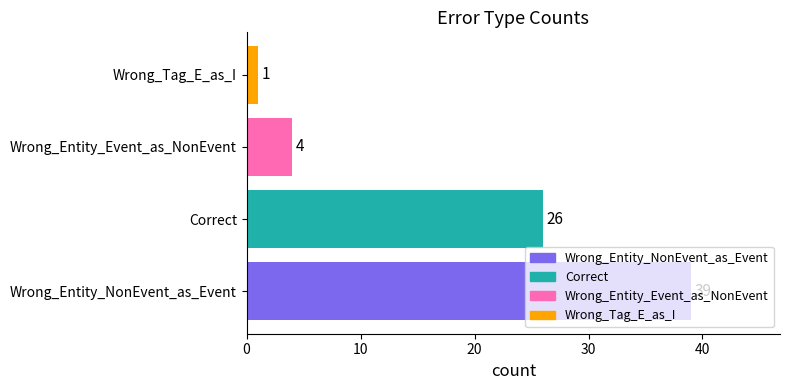

Which label corresponds to the smallest value in the chart?

Wrong_Tag_E_as_I